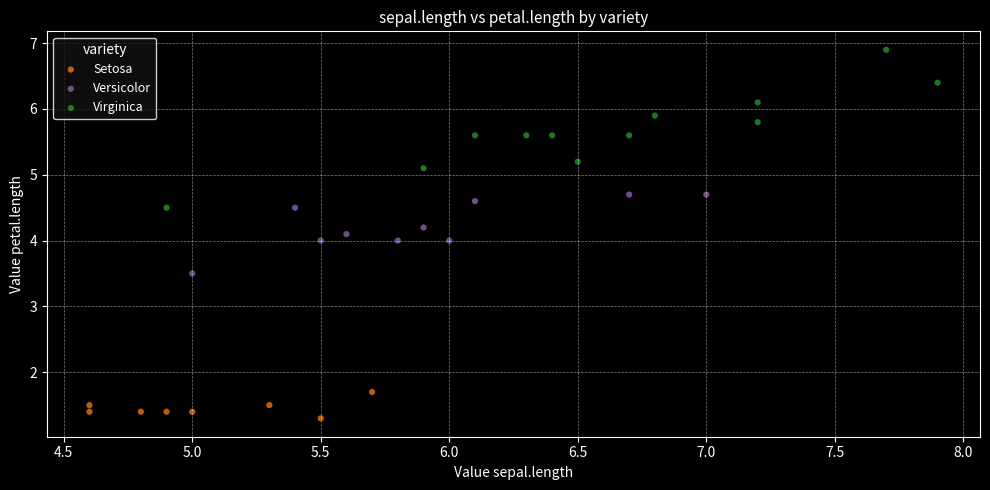

Which series has the largest Y range (max minus min)?

Virginica